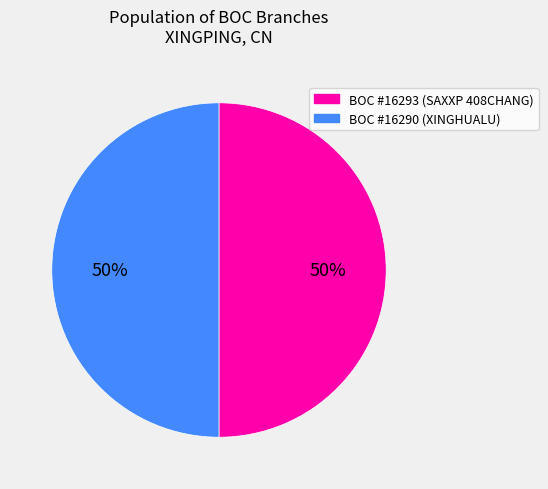

To the nearest percent, what is the combined percentage of BOC #16290 (XINGHUALU) and BOC #16293 (SAXXP 408CHANG)?

100%